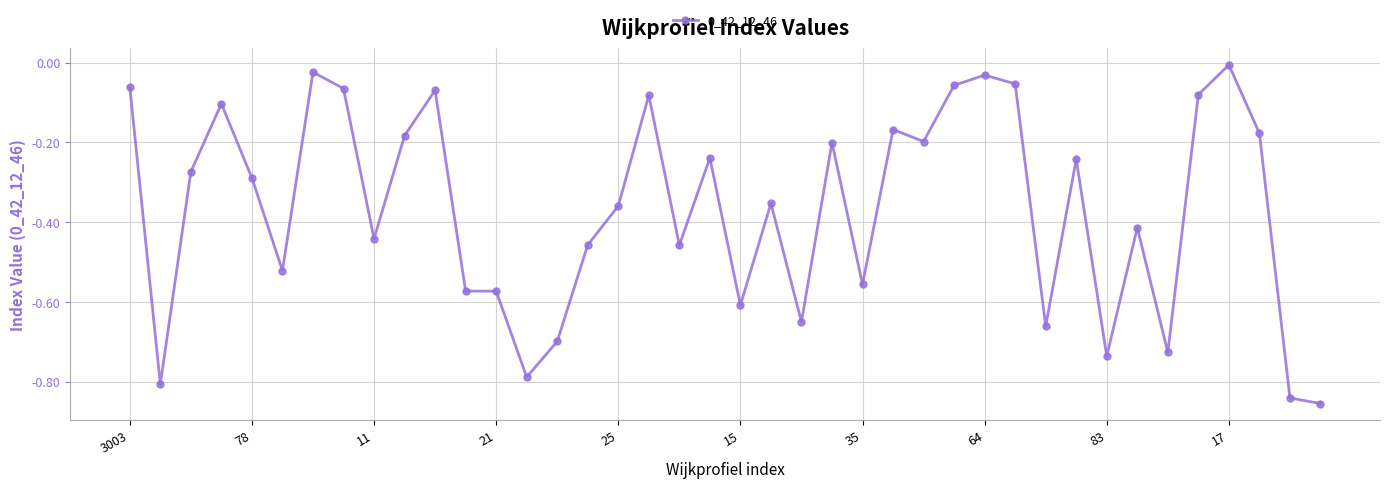

What is the difference between the maximum and second lowest values?

0.8